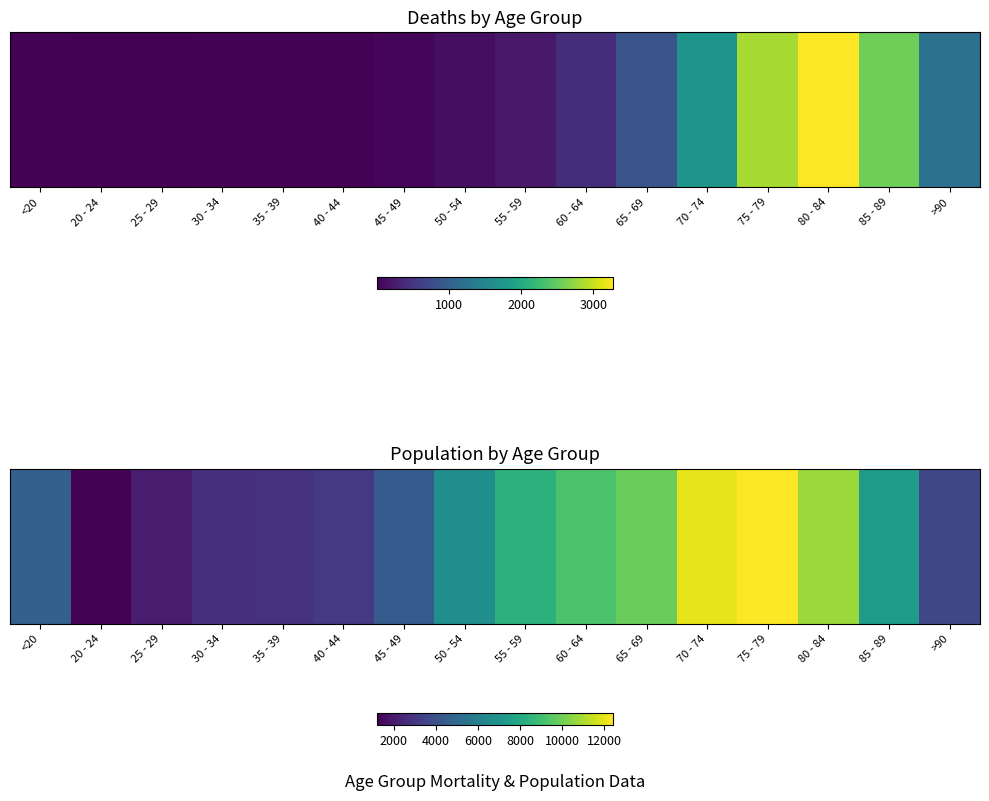

What is the greatest value displayed?

12434